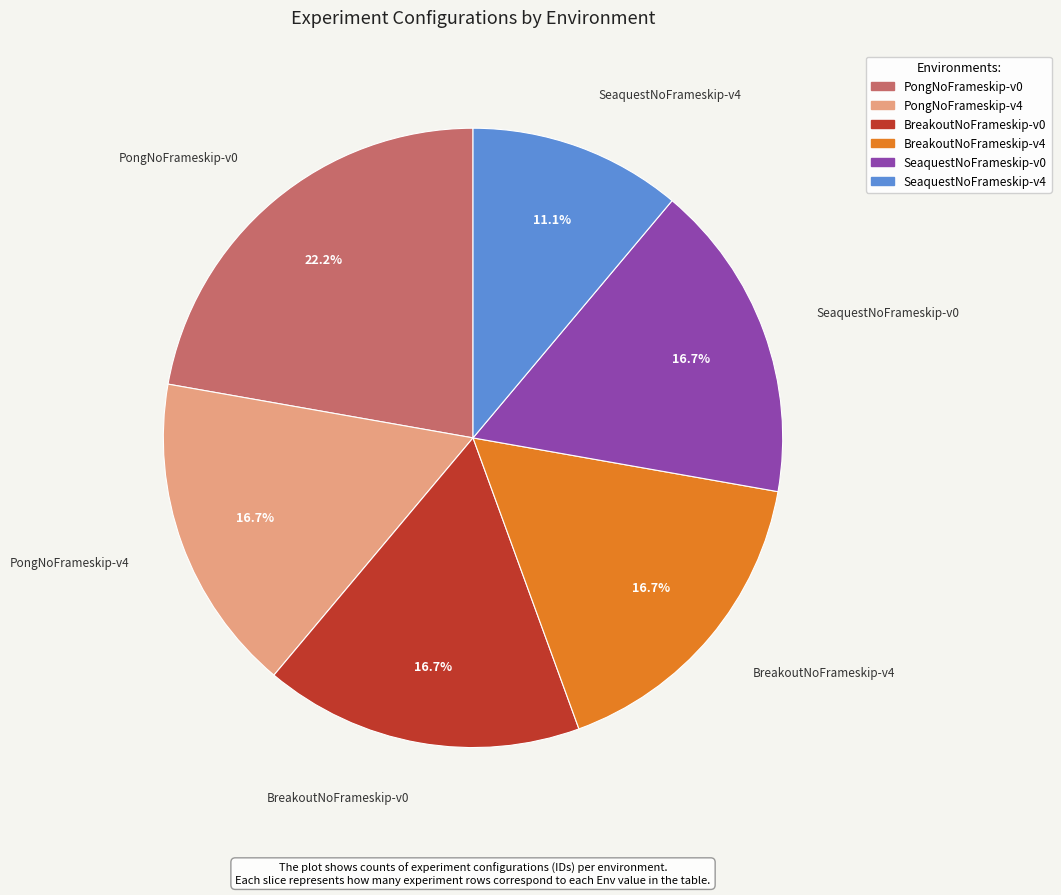

Do BreakoutNoFrameskip-v0 and PongNoFrameskip-v0 together represent more than half of the pie?

No